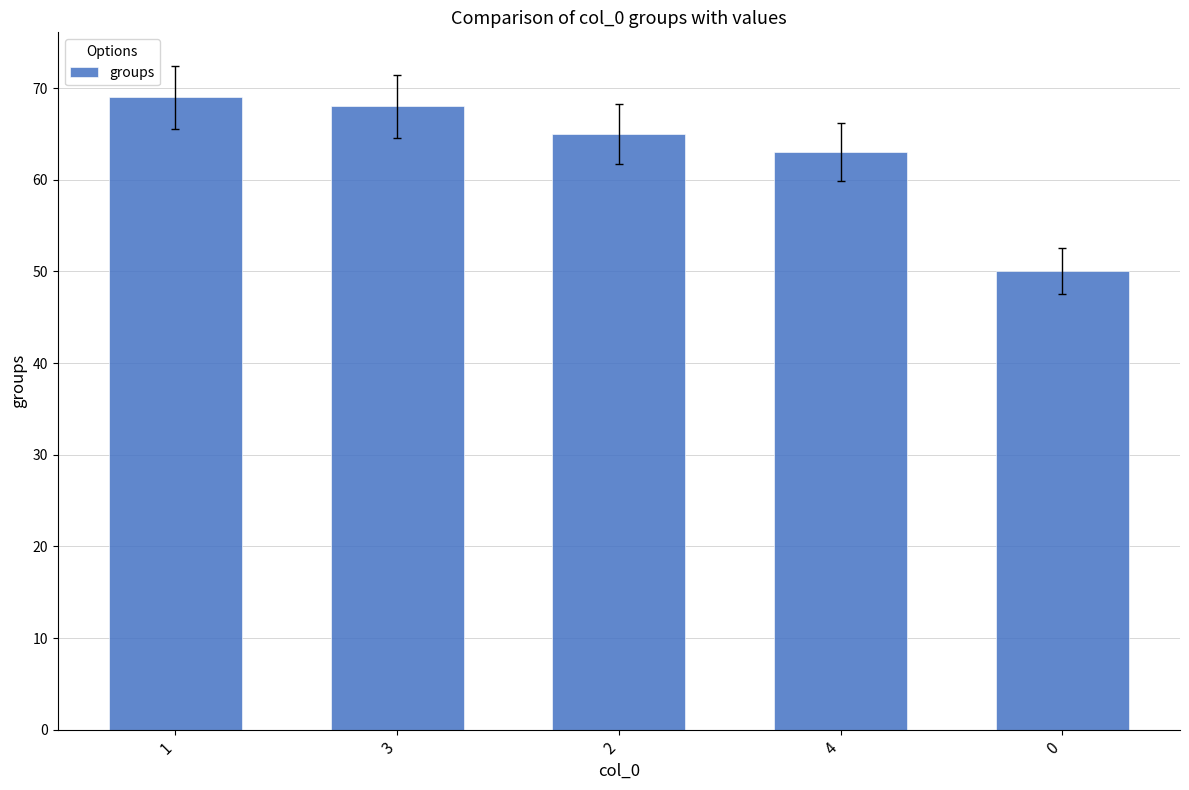

What is the maximum value shown in the chart?

69